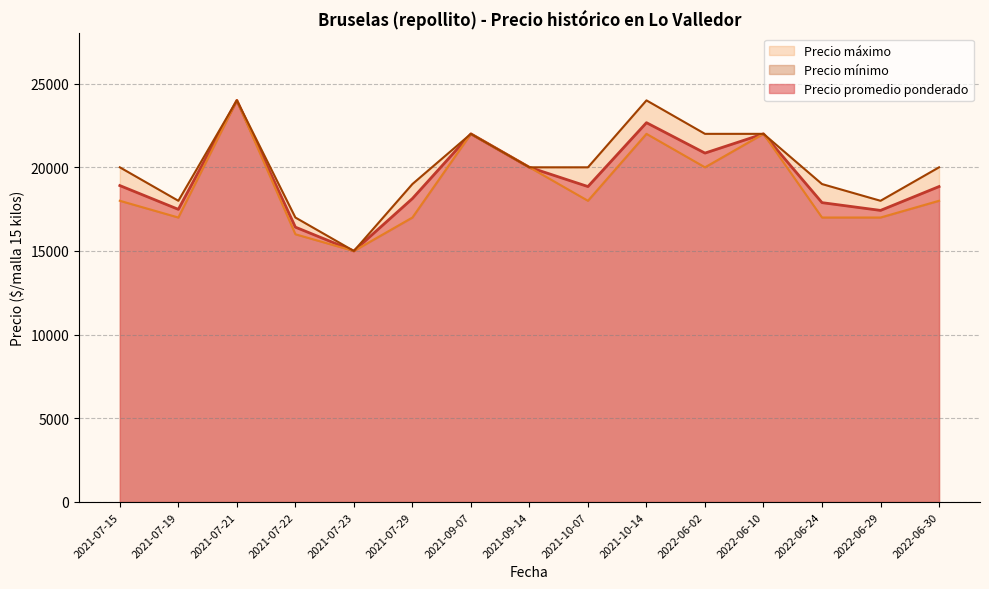

Rank the categories by Precio promedio ponderado value from lowest to highest.

2021-07-23, 2021-07-22, 2022-06-29, 2021-07-19, 2022-06-24, 2021-07-29, 2021-10-07, 2022-06-30, 2021-07-15, 2021-09-14, 2022-06-02, 2021-09-07, 2022-06-10, 2021-10-14, 2021-07-21